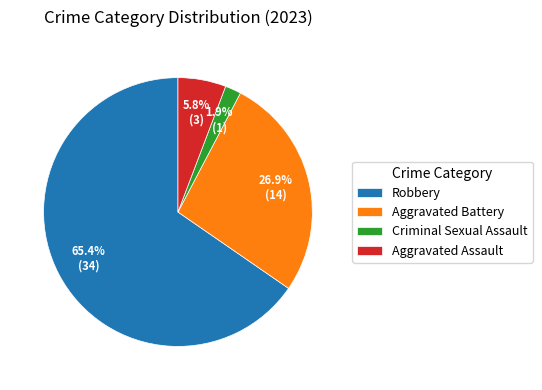

How many slices are in this pie chart?

4